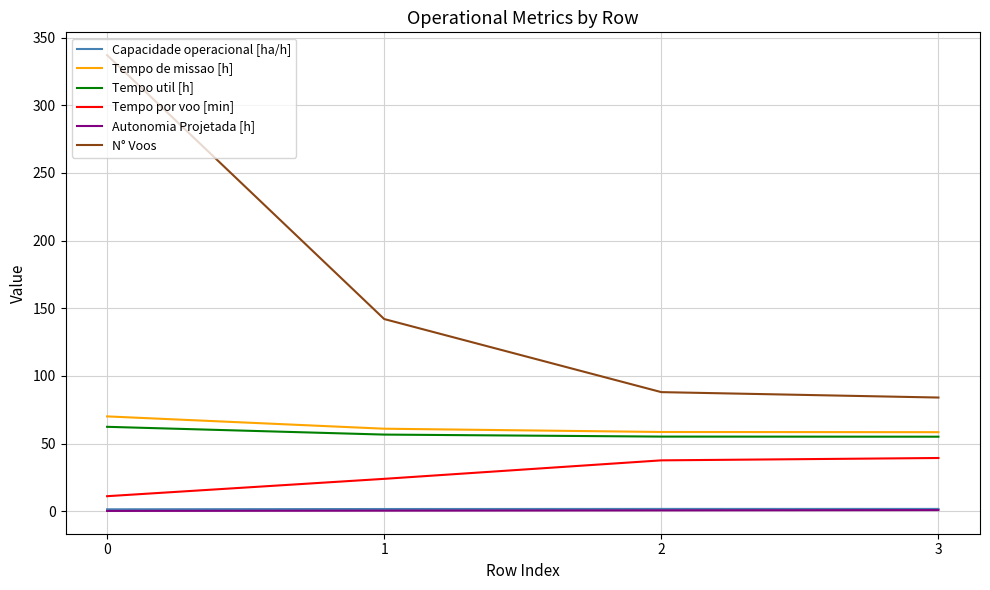

Which series has the widest spread of values?

N° Voos